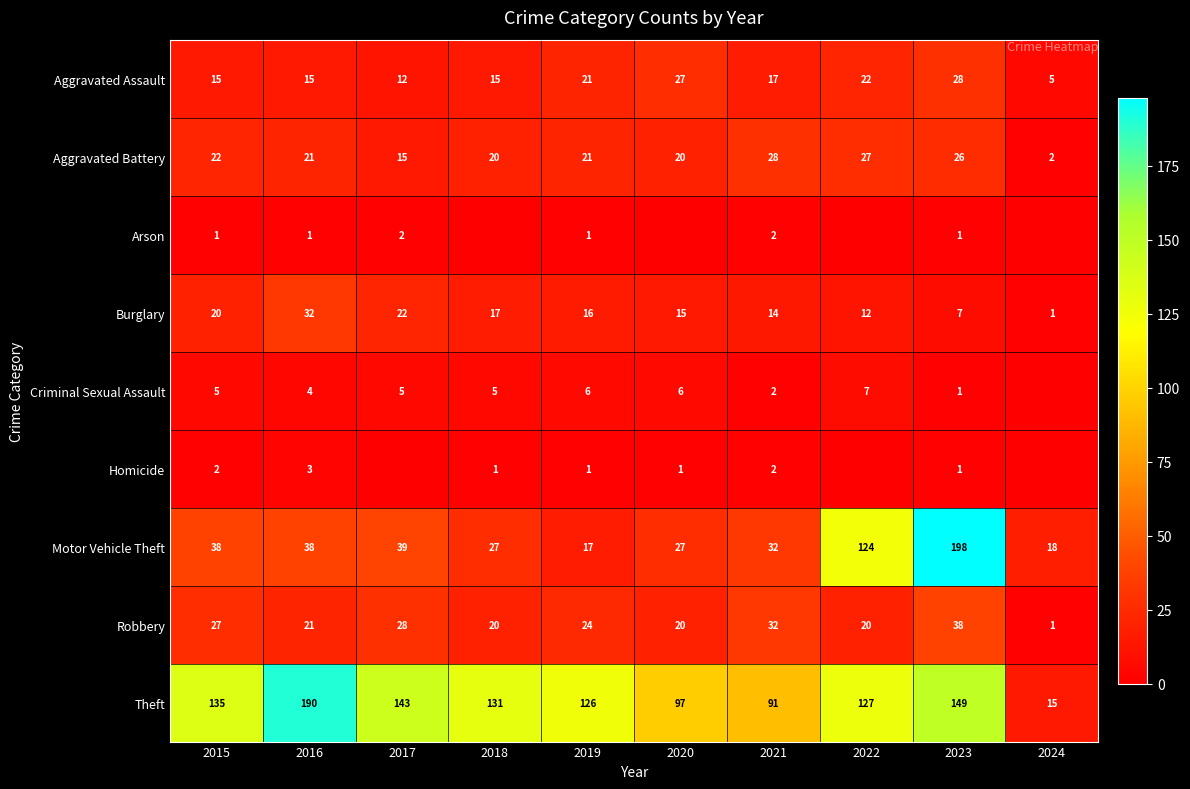

What is the sum of all Motor Vehicle Theft values?

558